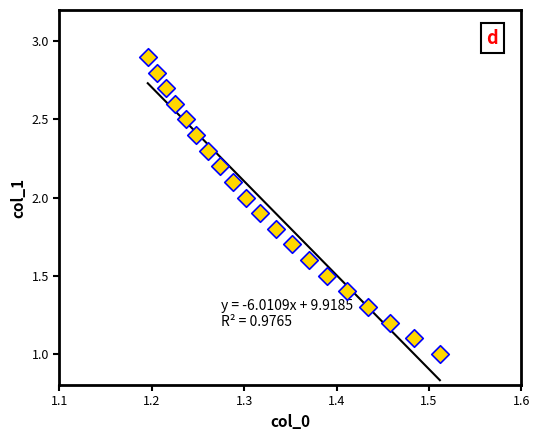

What is the range of X values (max minus min)?

0.3